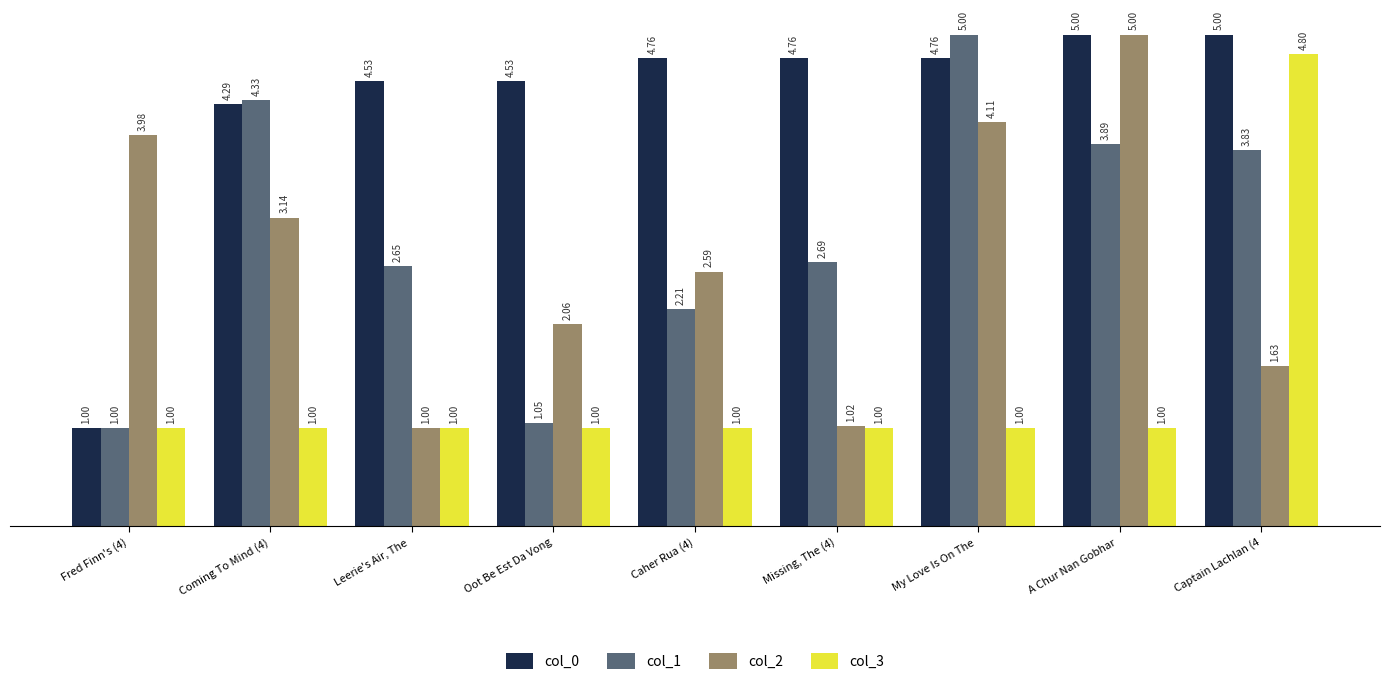

True or false: col_3 has a value of 0.3 at Caher Rua (4).

False